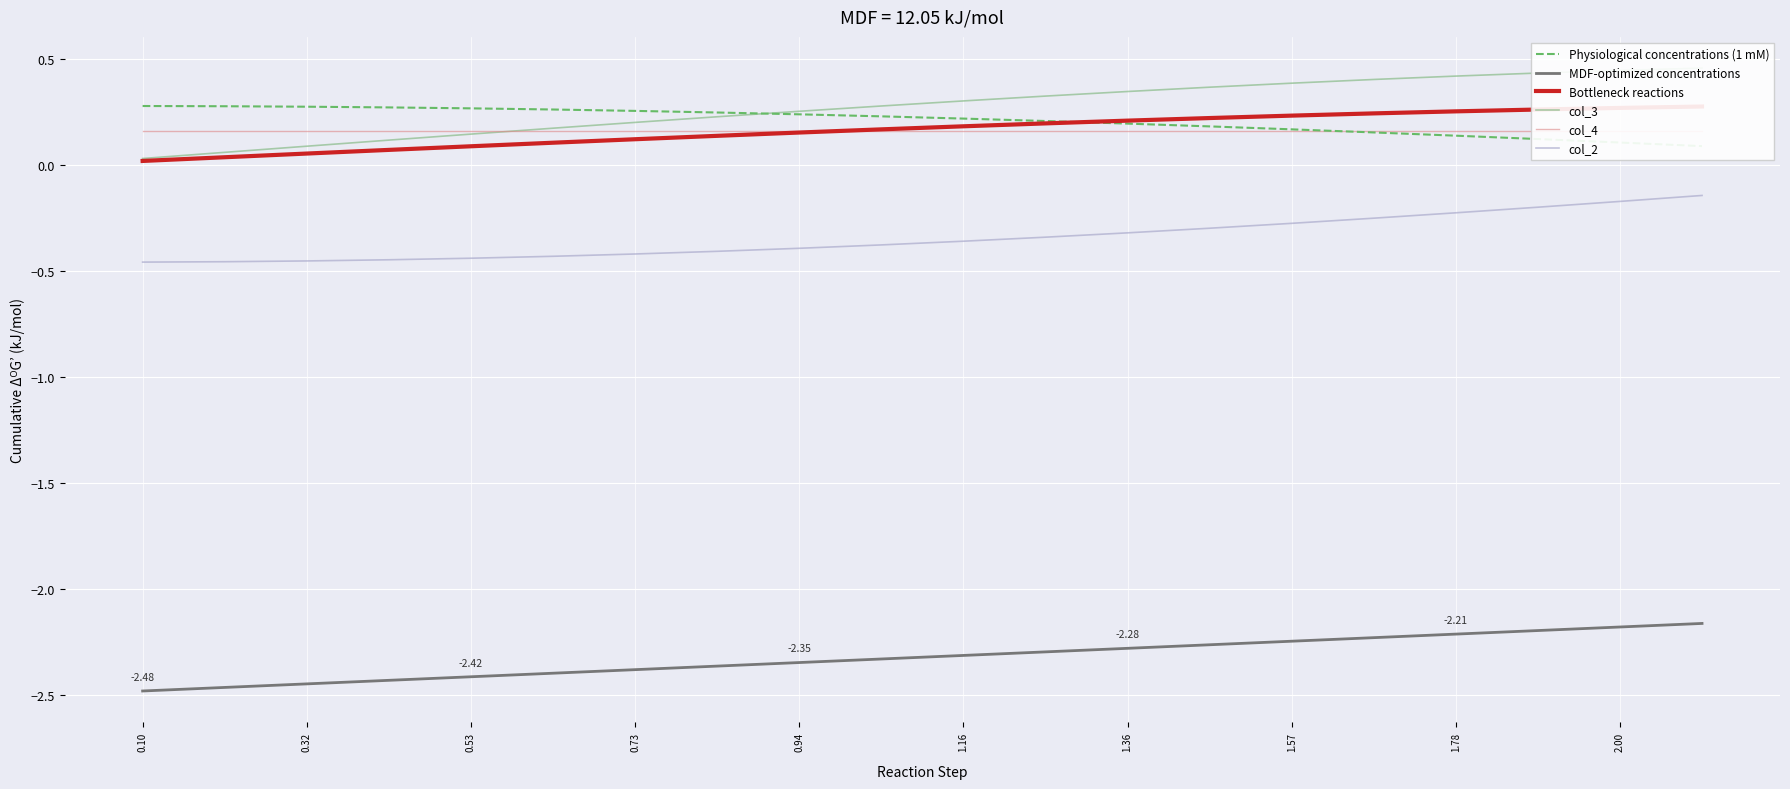

True or false: MDF-optimized concentrations and col_2 cross at least once.

False